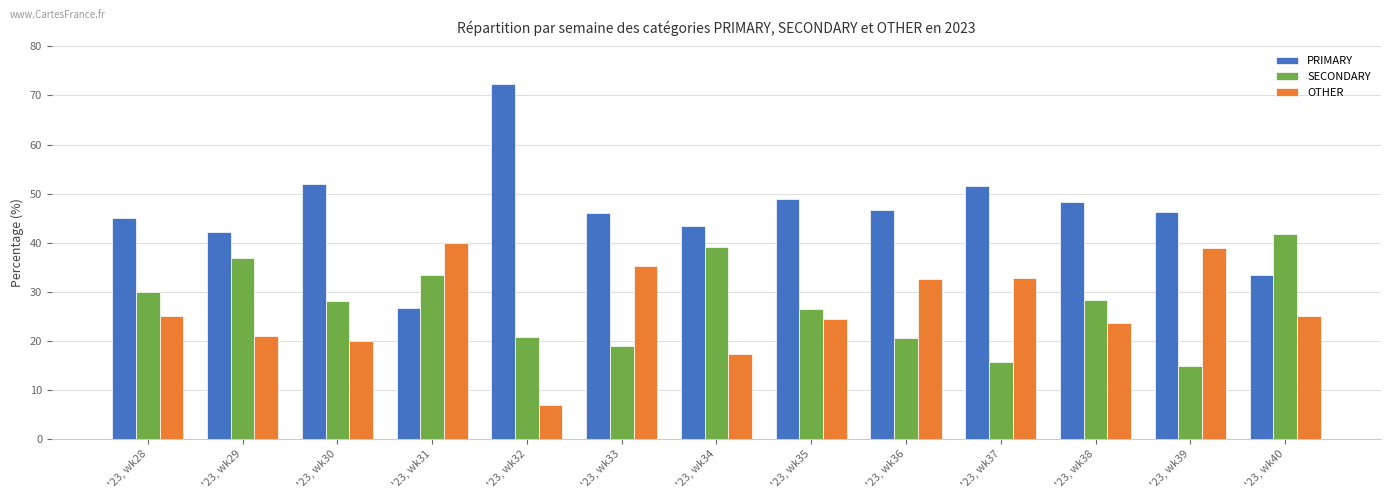

Between '23, wk37 and '23, wk40, which series saw the biggest shift?

SECONDARY